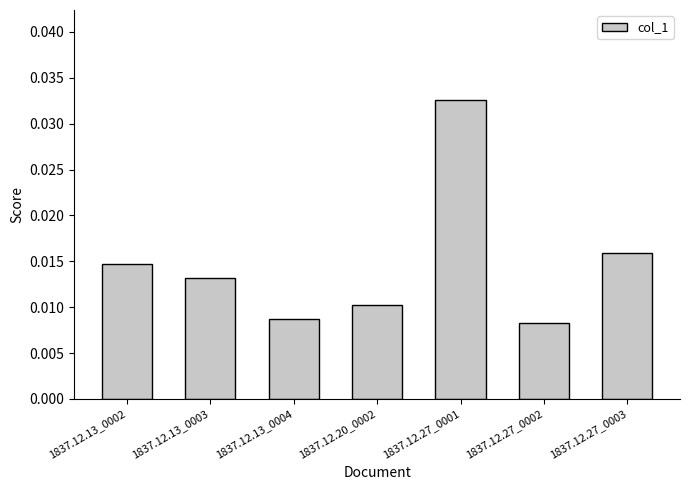

Which has a higher value, 1837.12.20_0002 or 1837.12.27_0003?

1837.12.27_0003